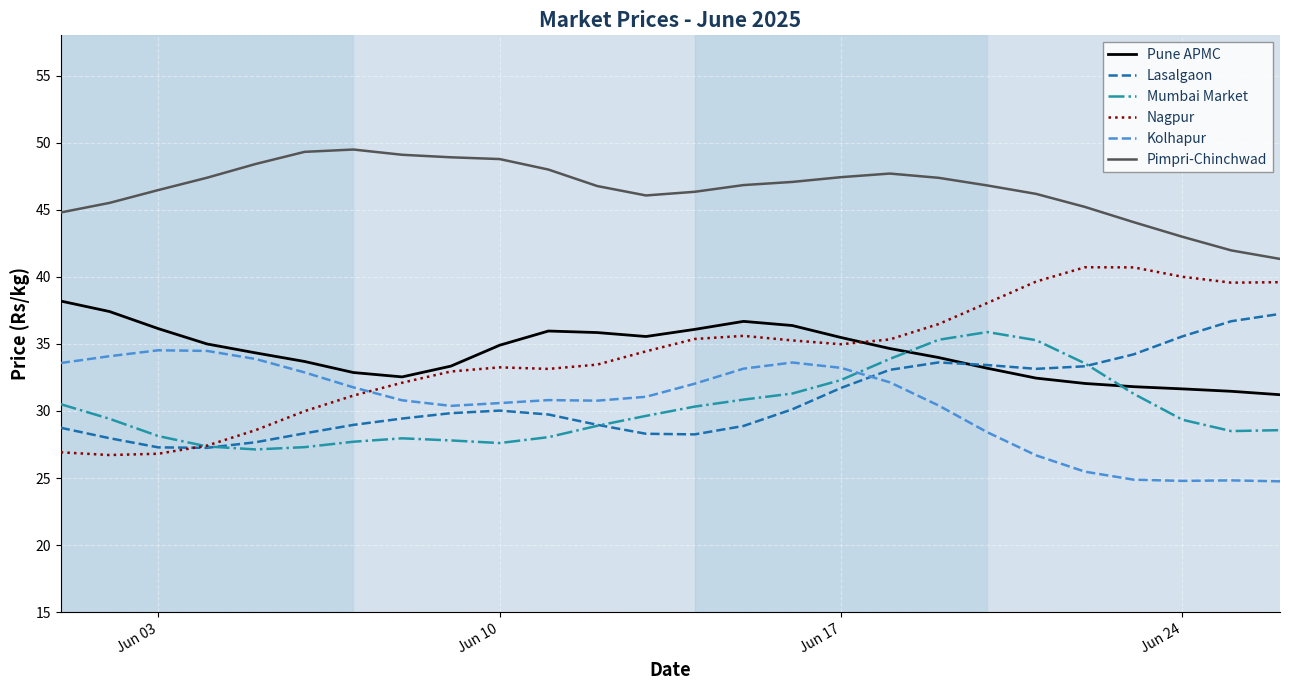

What is the lowest value of the Nagpur series?

26.7